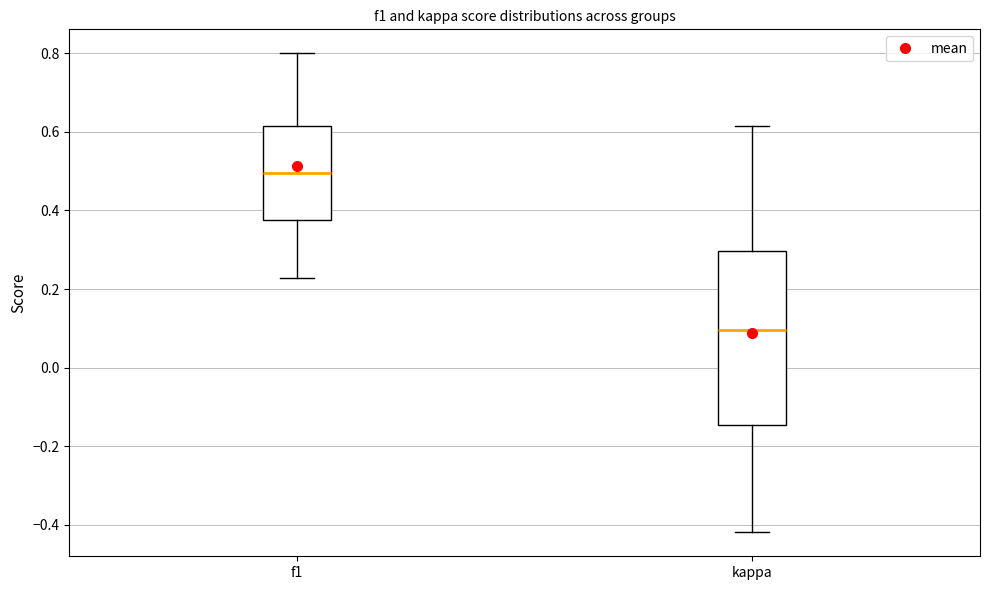

Which box has the lowest median line?

kappa